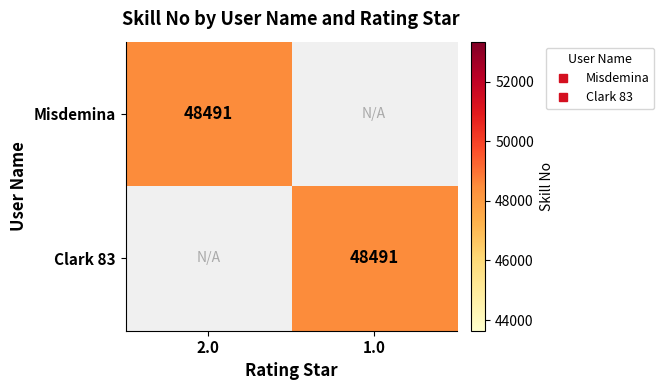

Is the value of Misdemina at 2.0 greater than the value of Clark 83 at 1.0?

No